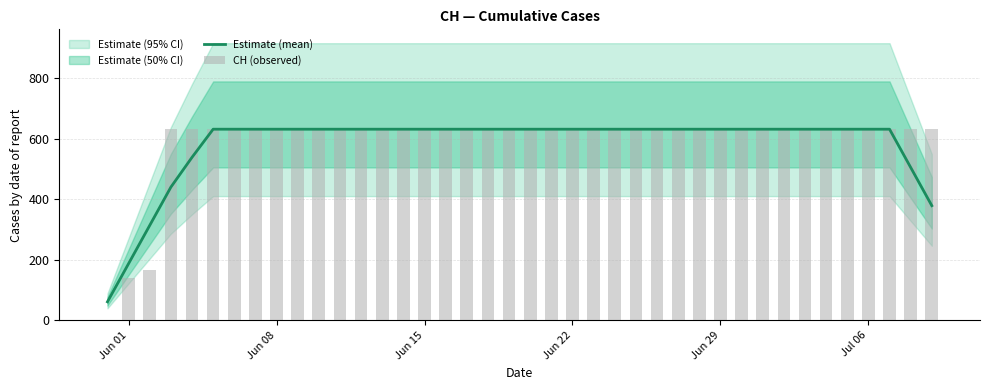

The value of Estimate (mean) at Jun 15 is 631.0. True or false?

True